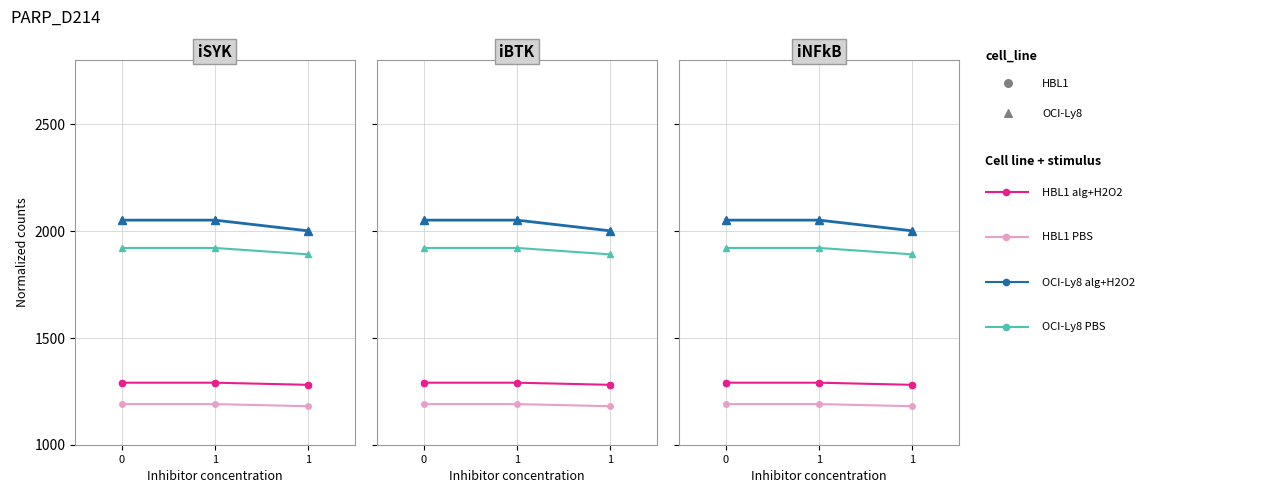

Which series reaches the maximum Y coordinate?

OCI-Ly8 alg+H2O2